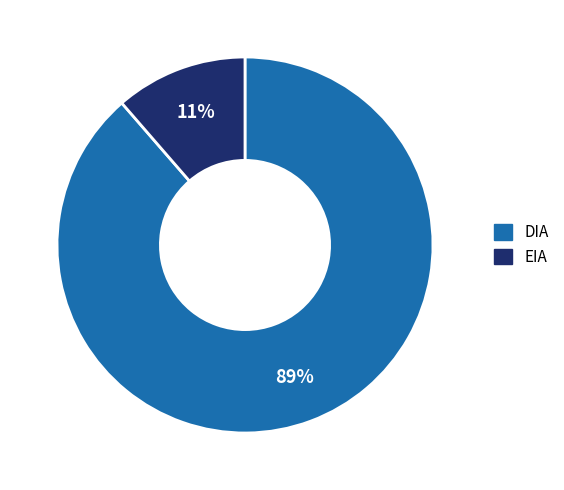

To the nearest percent, what percentage of the pie is DIA?

89%